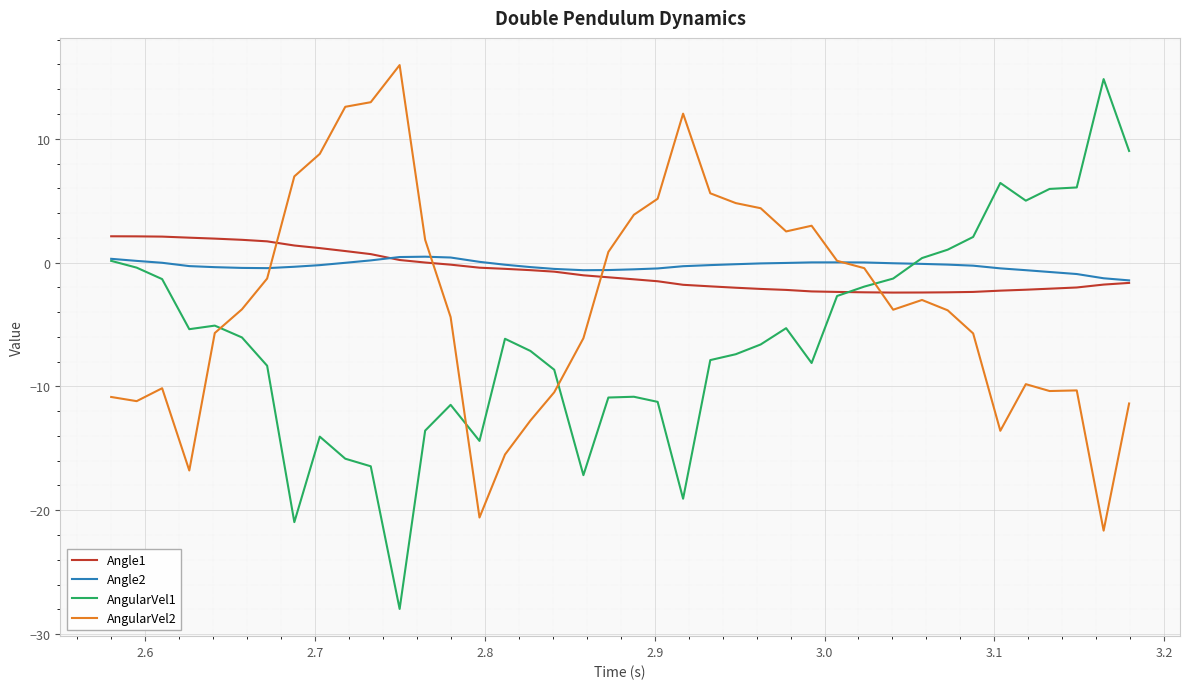

What is the minimum value for AngularVel2?

-21.6